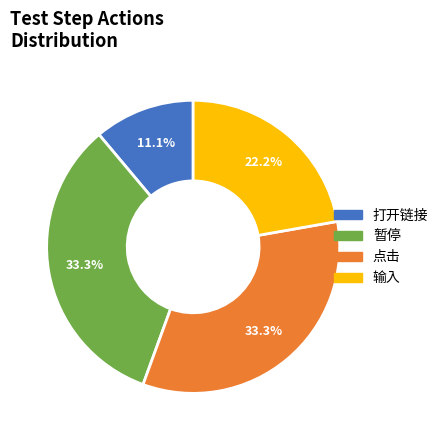

To the nearest percent, what is the difference between the largest and smallest slice percentages?

22%